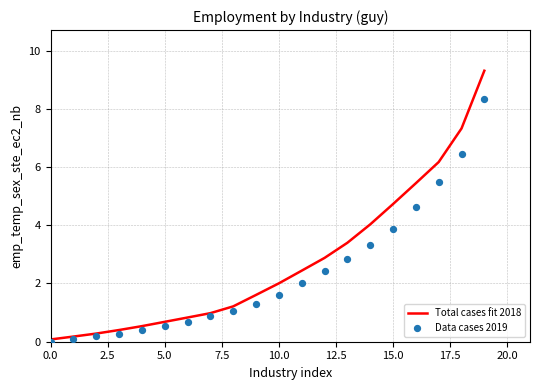

Is the value of Data cases 2019 at 14 greater than the value of Total cases fit 2018 at 0.0?

Yes